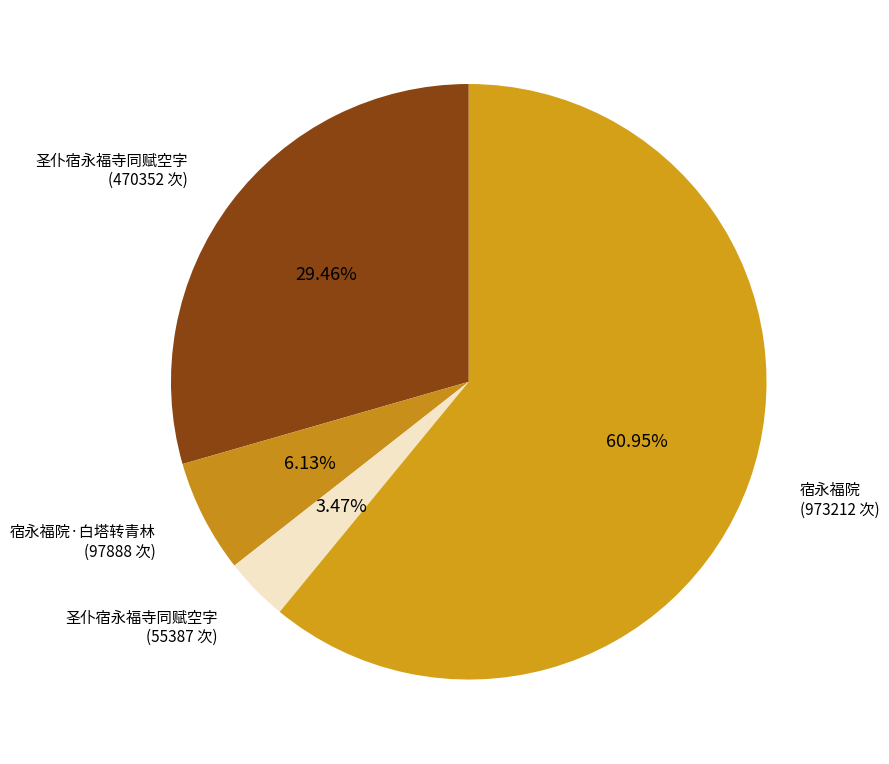

How many segments does this pie chart have?

4